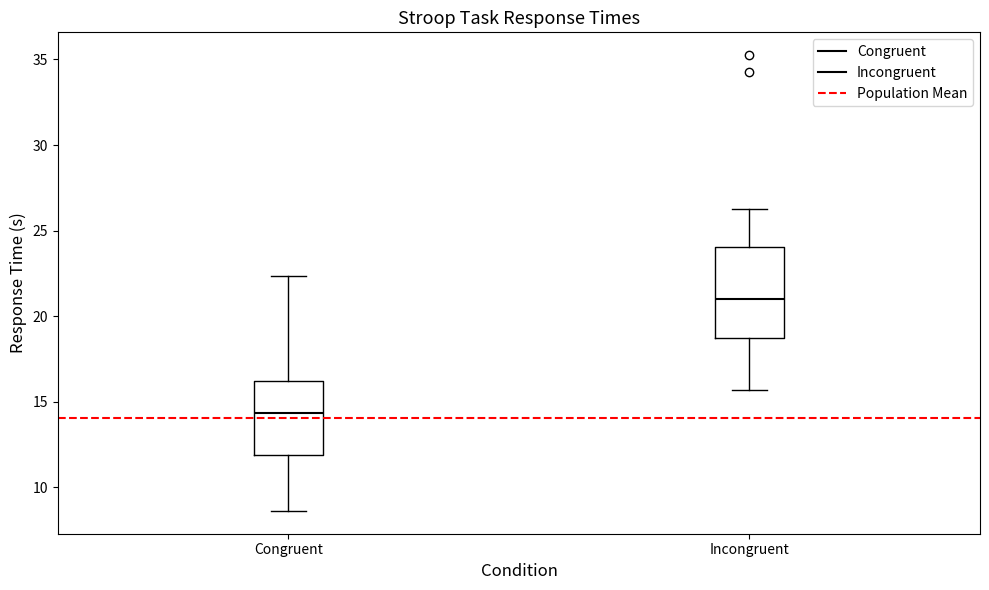

Reading left to right, transcribe this box plot: for each box, give where its median line is, the range the box spans, and where its two whiskers end, as read against the y-axis. The values are not printed on the chart, so give them approximately, as read against the axis.

Congruent: median 14.5, box 12.0 to 16.0, whiskers 8.5 to 22.5
Incongruent: median 21.0, box 18.5 to 24.0, whiskers 15.5 to 26.5